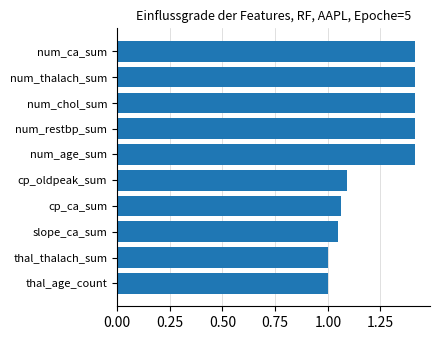

Does the chart contain stacked bars?

No